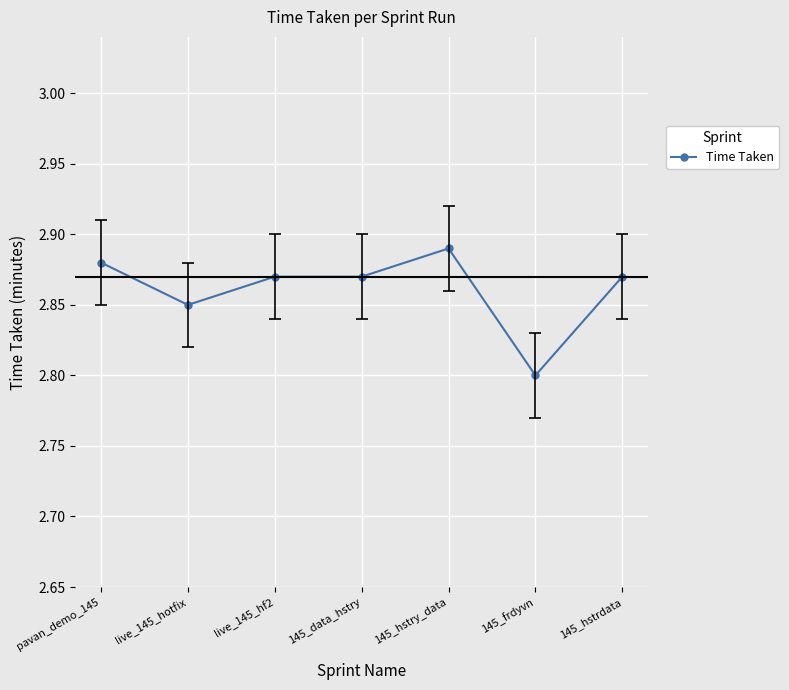

What position from the left is live_145_hotfix?

2